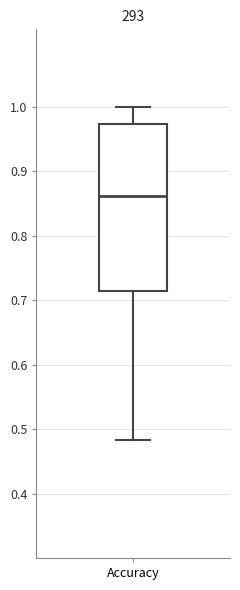

Where does the lower whisker of the box for Accuracy end on the y-axis? The values are not printed on the chart, so give them approximately, as read against the axis.

0.48